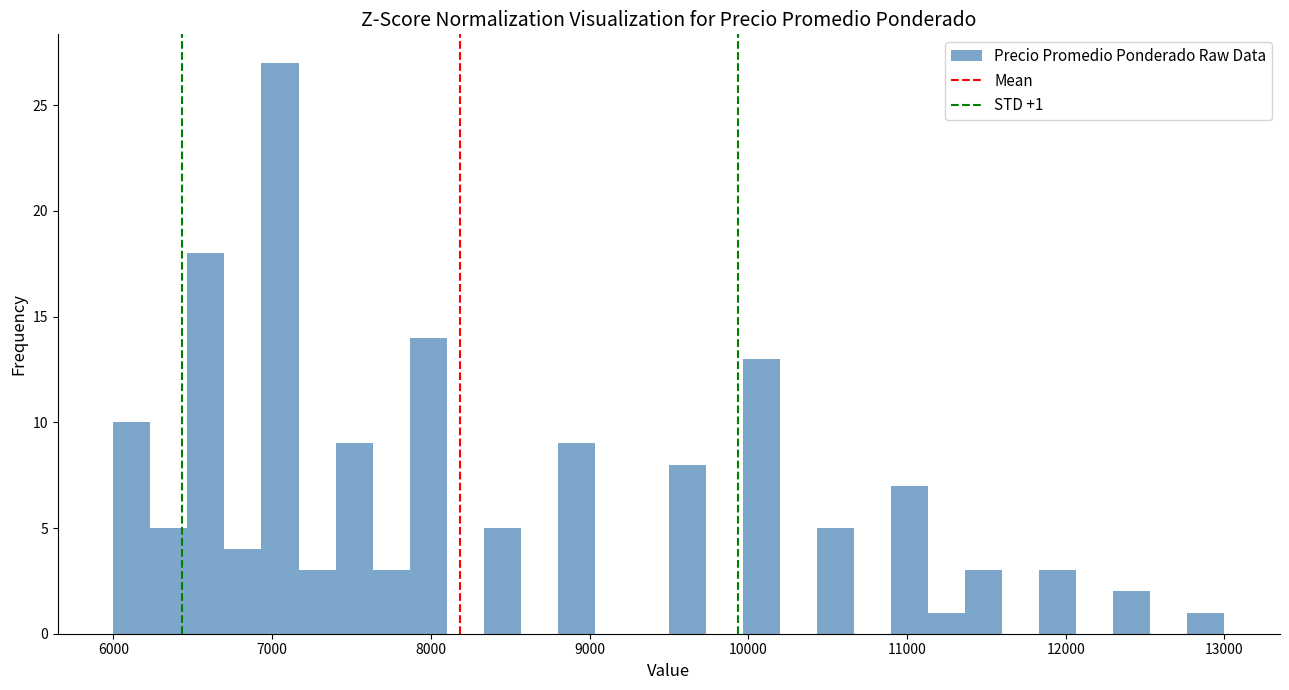

Around what value on the x-axis is the tallest bar? Give the approximate position of its centre, as read against the axis.

7100